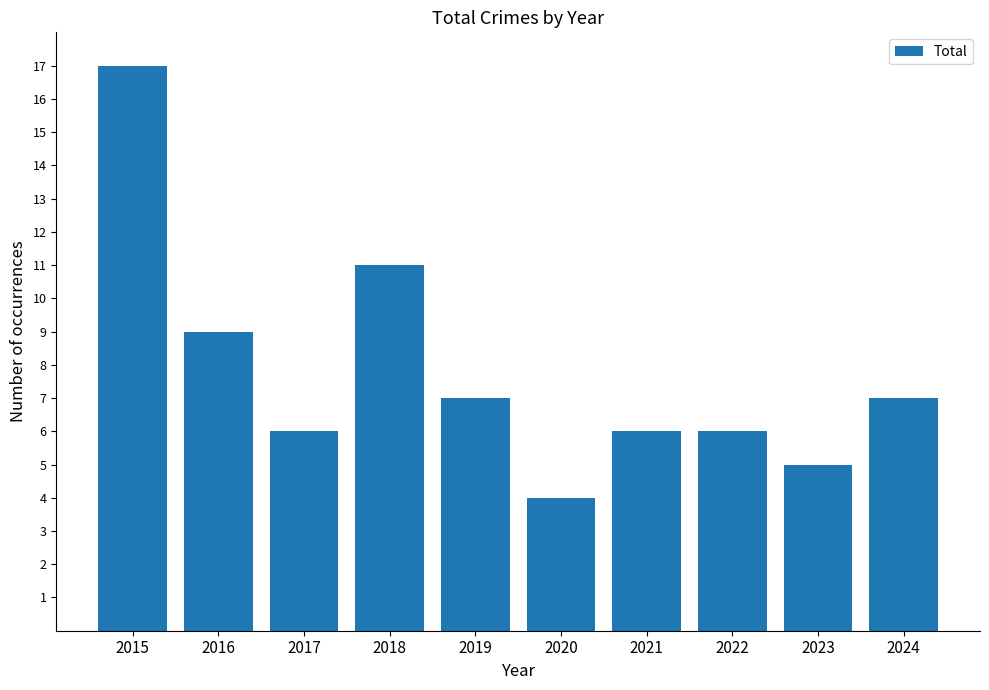

What is the sum of all values?

78